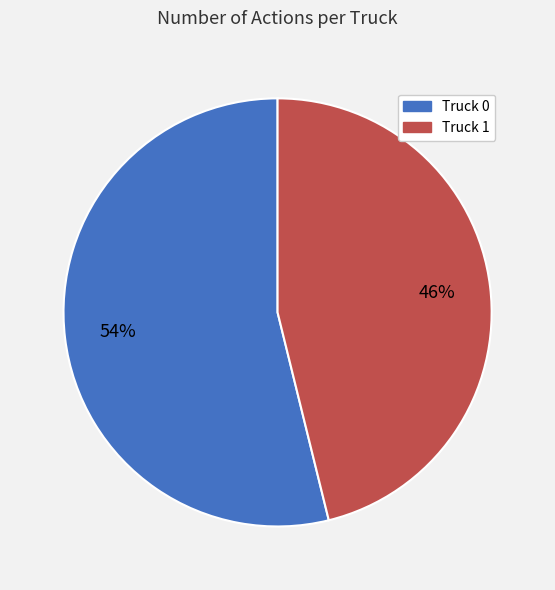

What is the largest slice in the pie chart?

Truck 0